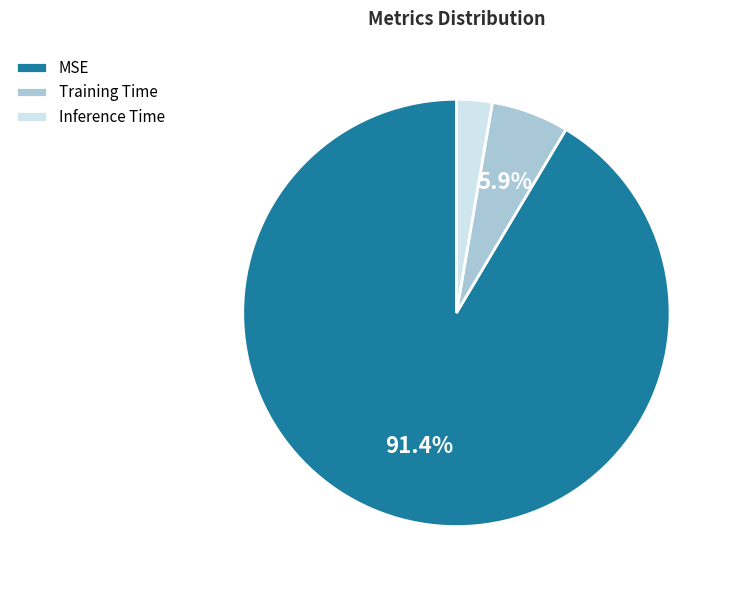

The MSE slice represents 91% of the pie. True or false?

True